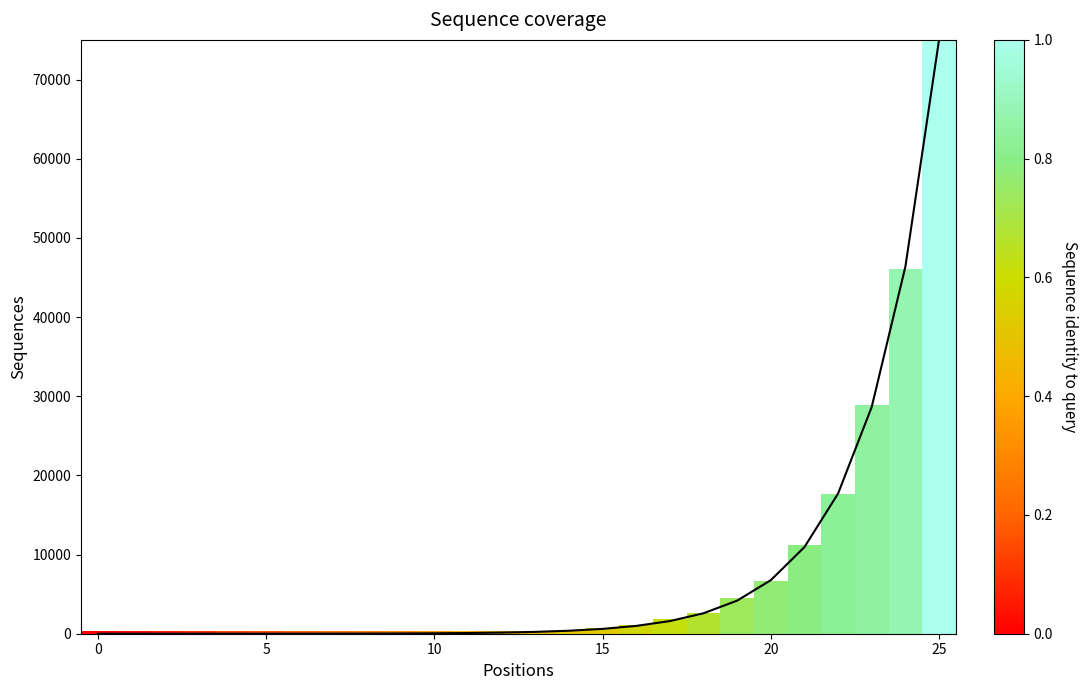

What is the difference between the maximum and minimum values?

75025